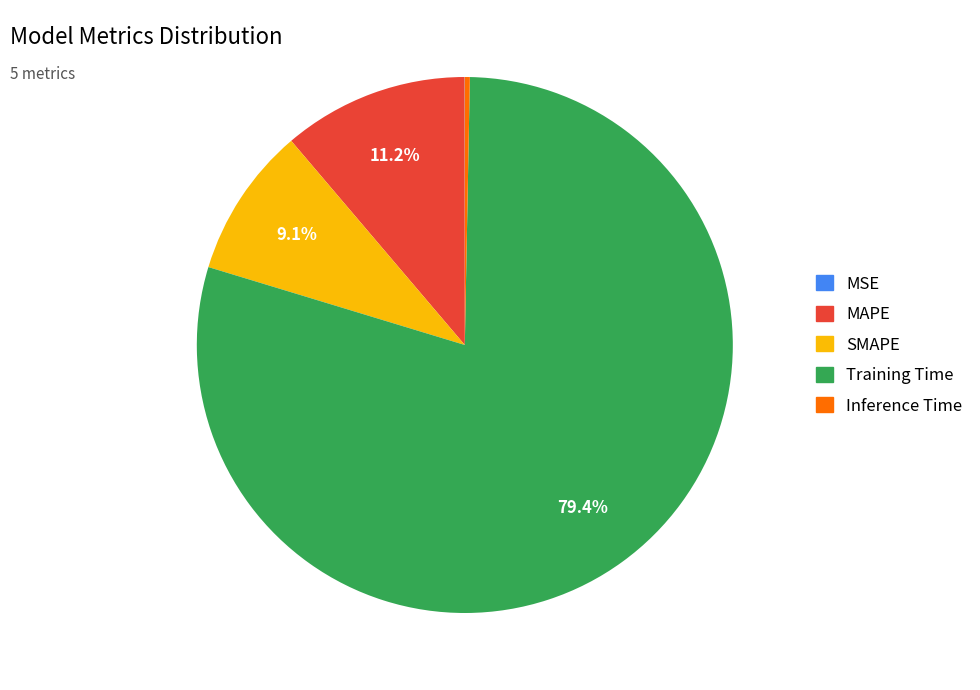

Is Training Time the majority of the pie?

Yes